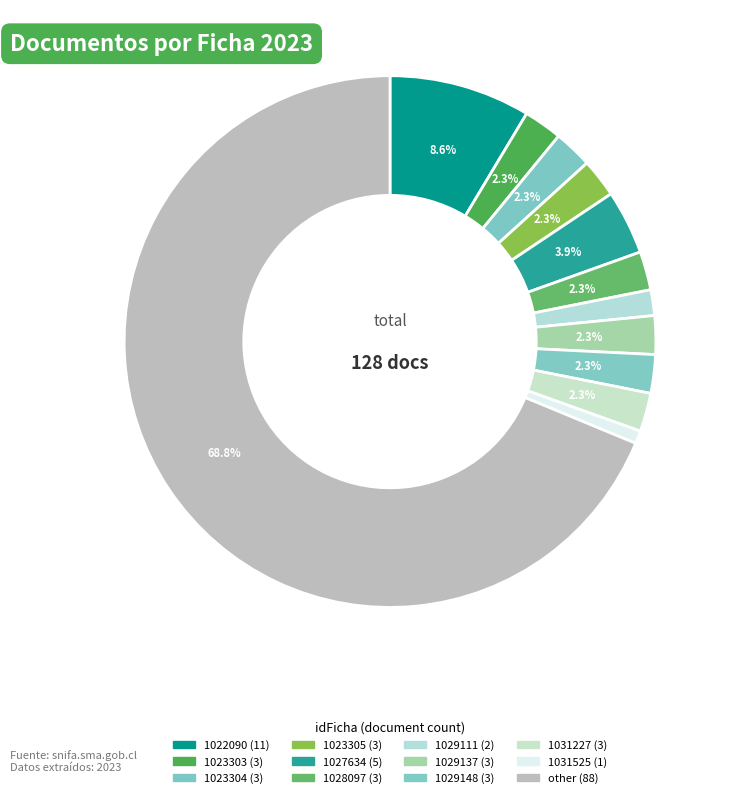

How many segments does this pie chart have?

12